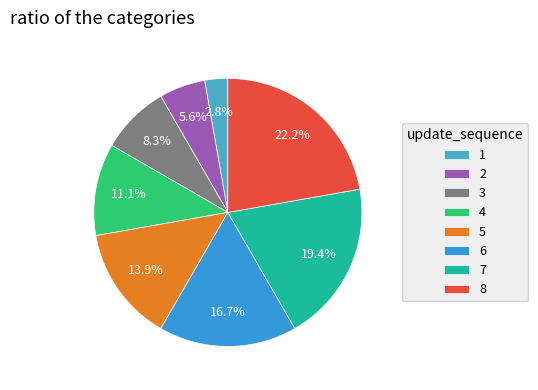

True or false: 2 accounts for 1% of the total.

False